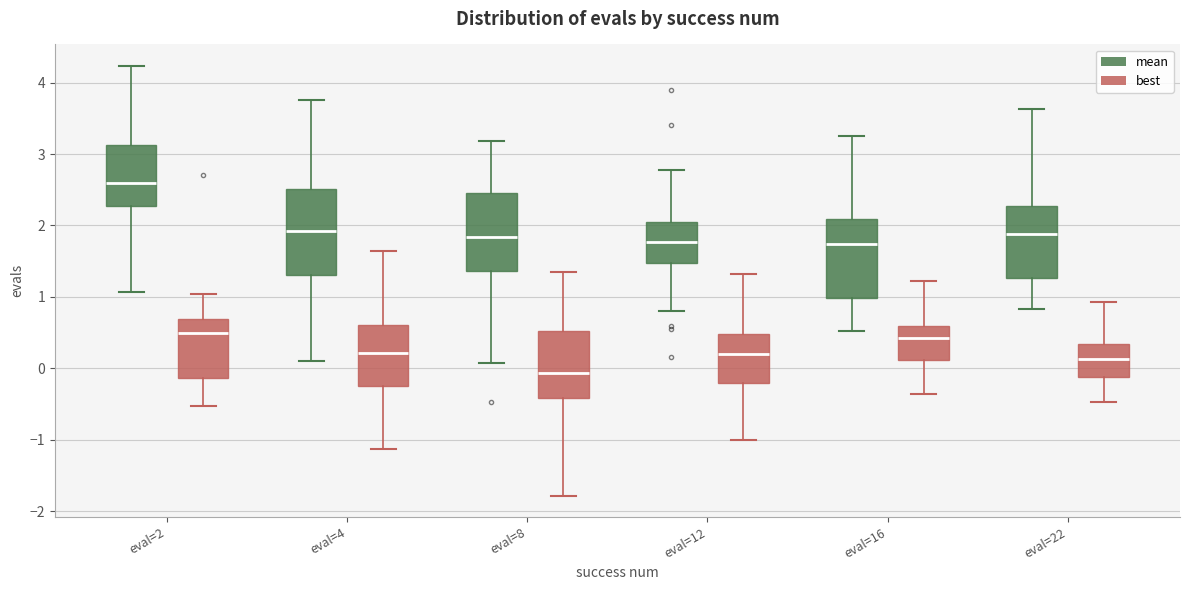

Which box has the lowest median line?

eval=8 (best)